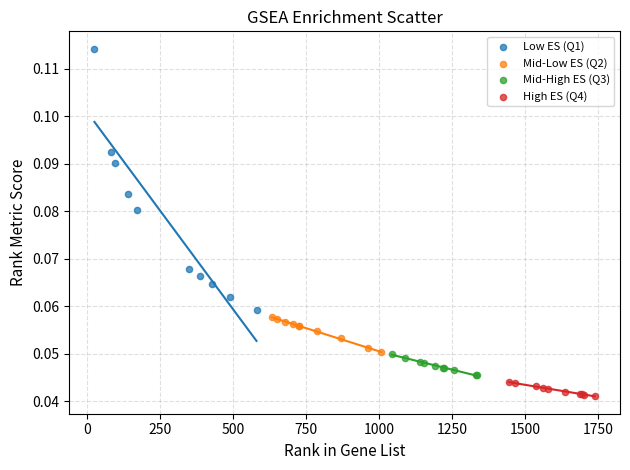

Which series contains the highest Y value?

Low ES (Q1)